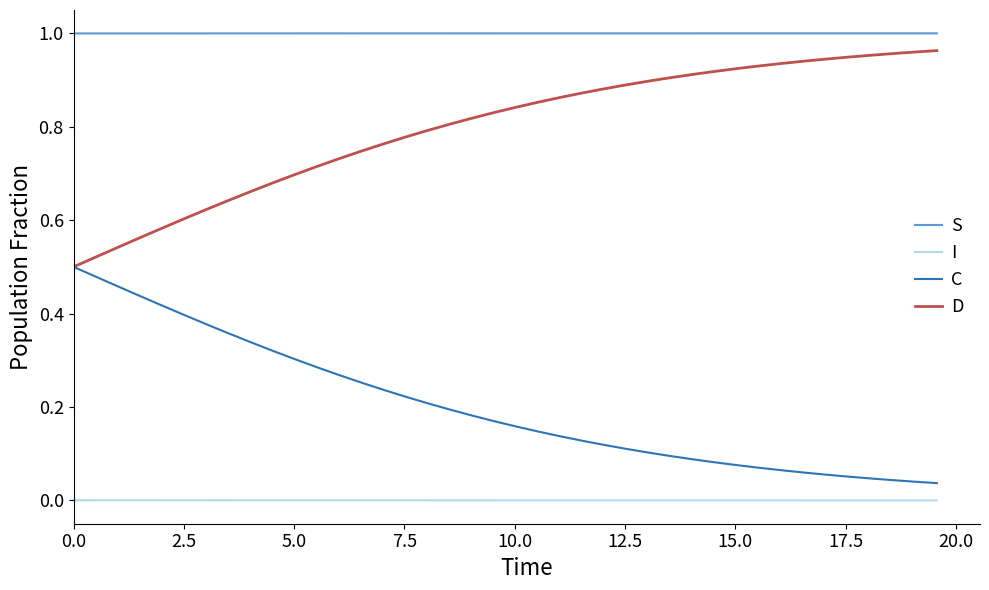

Count the number of data series in this chart.

4